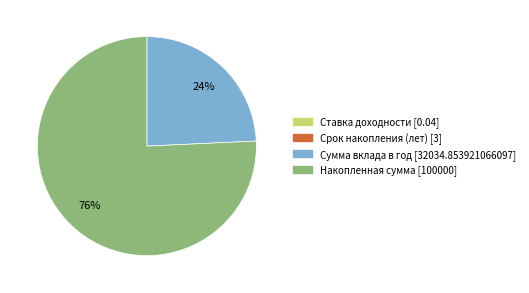

What percentage is the Сумма вклада в год slice, to the nearest percent?

24%